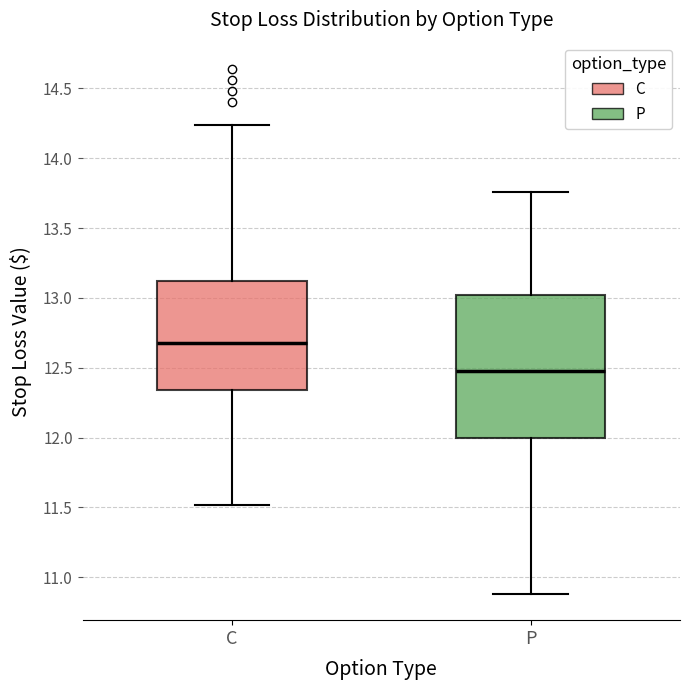

Which box is the tallest, from its lower edge to its upper edge?

P